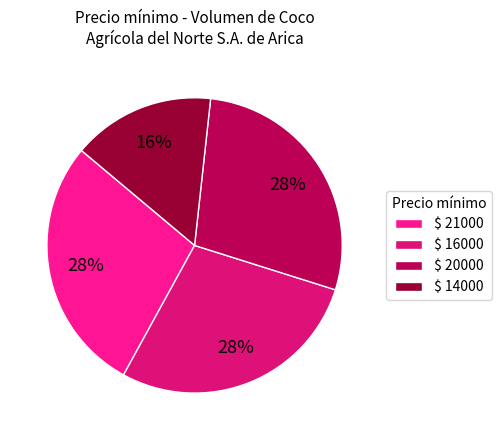

To the nearest percent, what is the average slice percentage?

25%